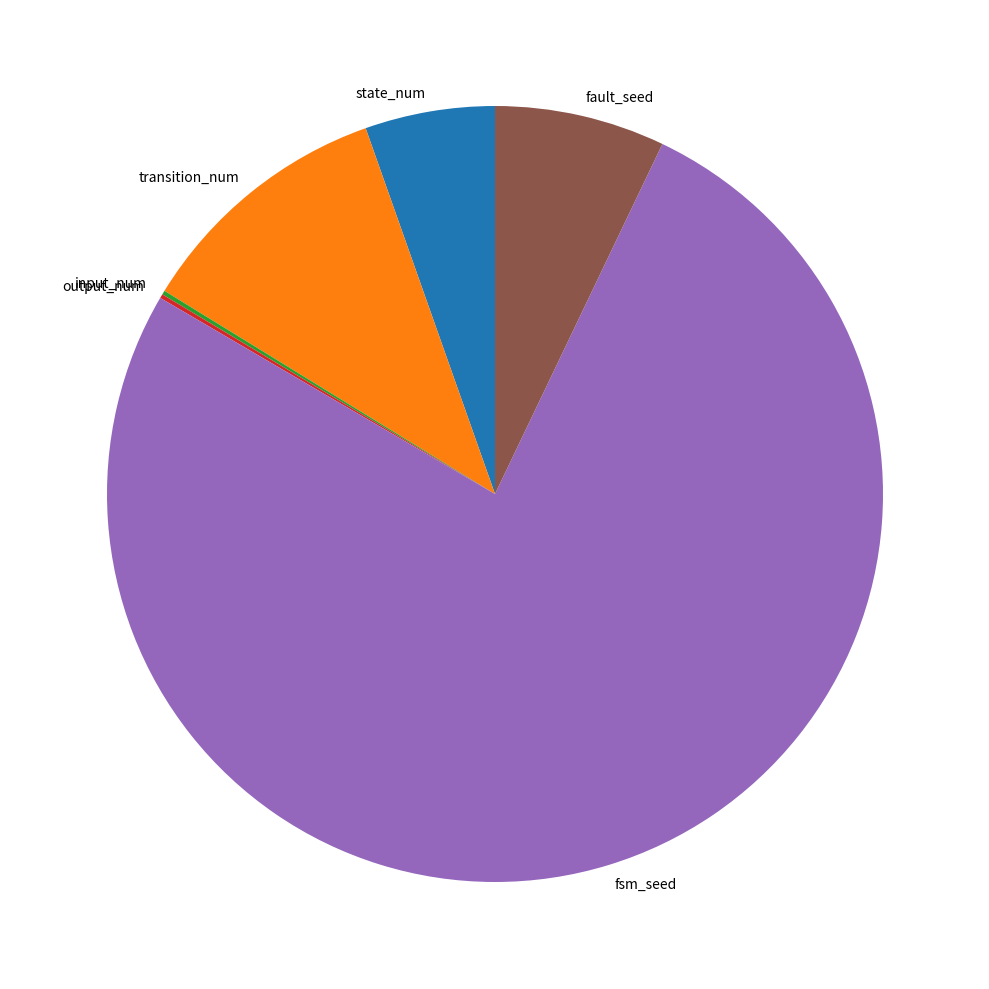

Is it true that state_num is 15% of the pie?

False